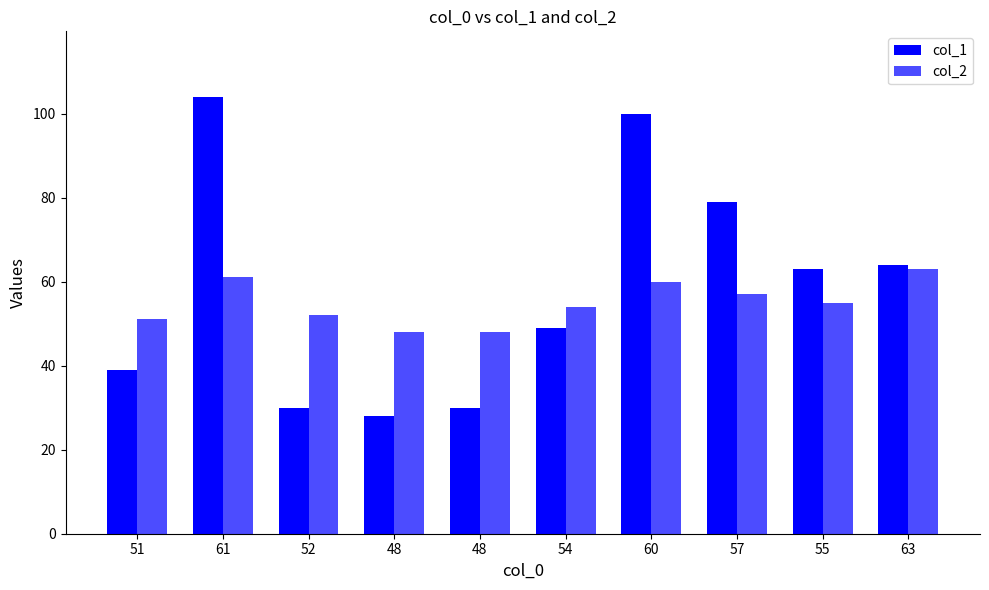

What is the value of the col_1 bar at the 7th from the left?

100